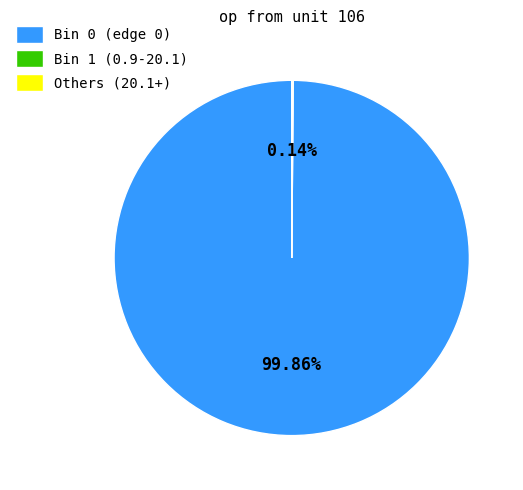

Is there any slice that represents more than half of the pie?

Yes